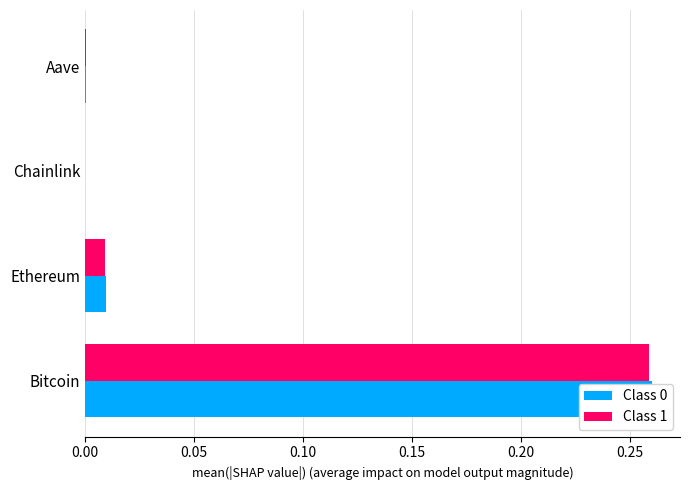

Count the number of data series in this chart.

2